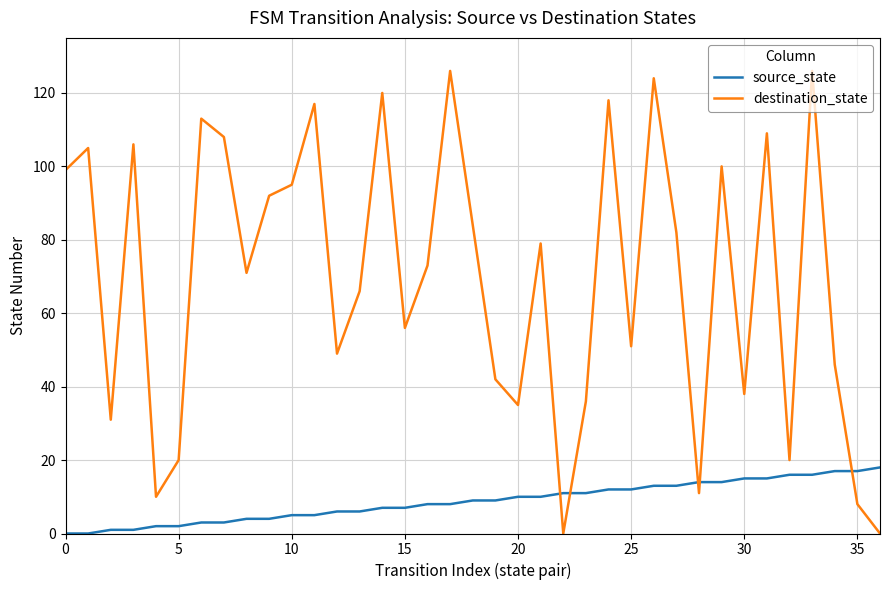

How many intersections are there between destination_state and source_state?

5